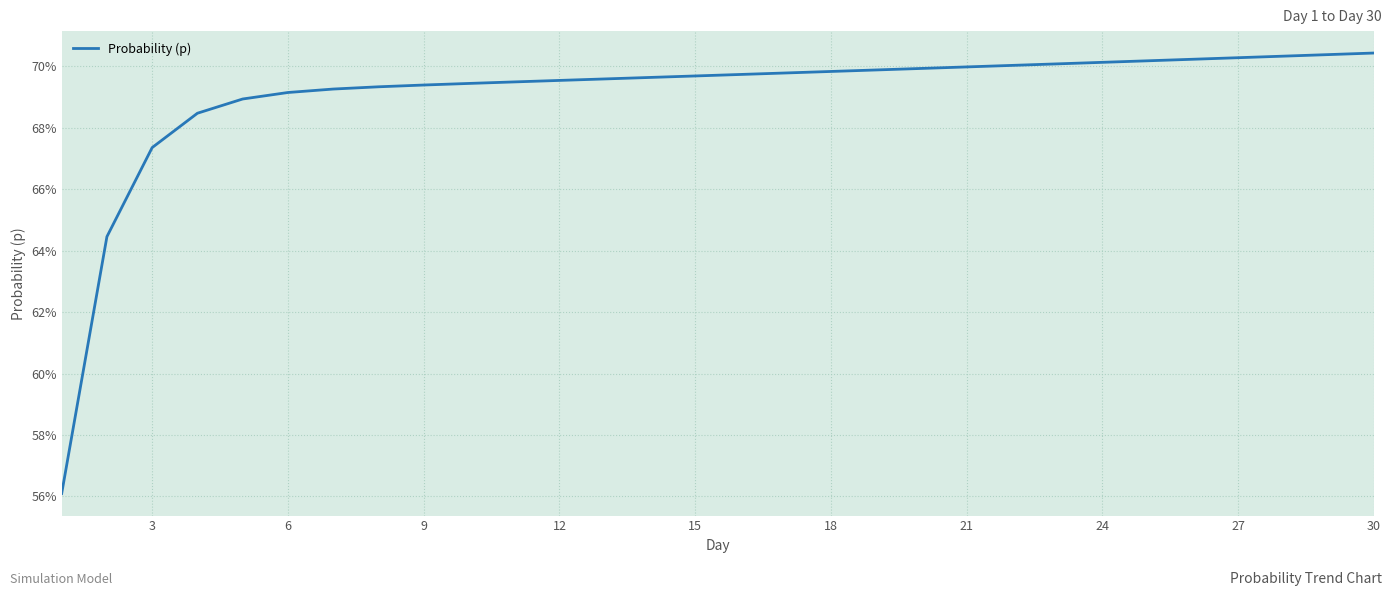

What is the sum of all values?

20.7